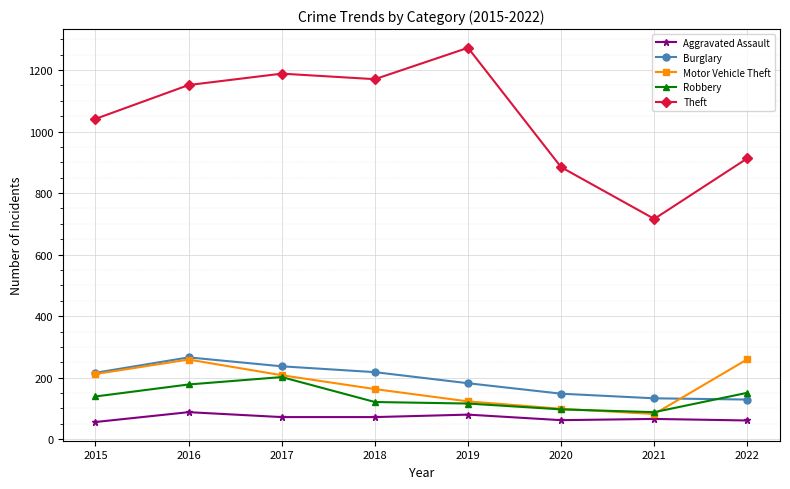

Does the chart have visible grid lines?

Yes